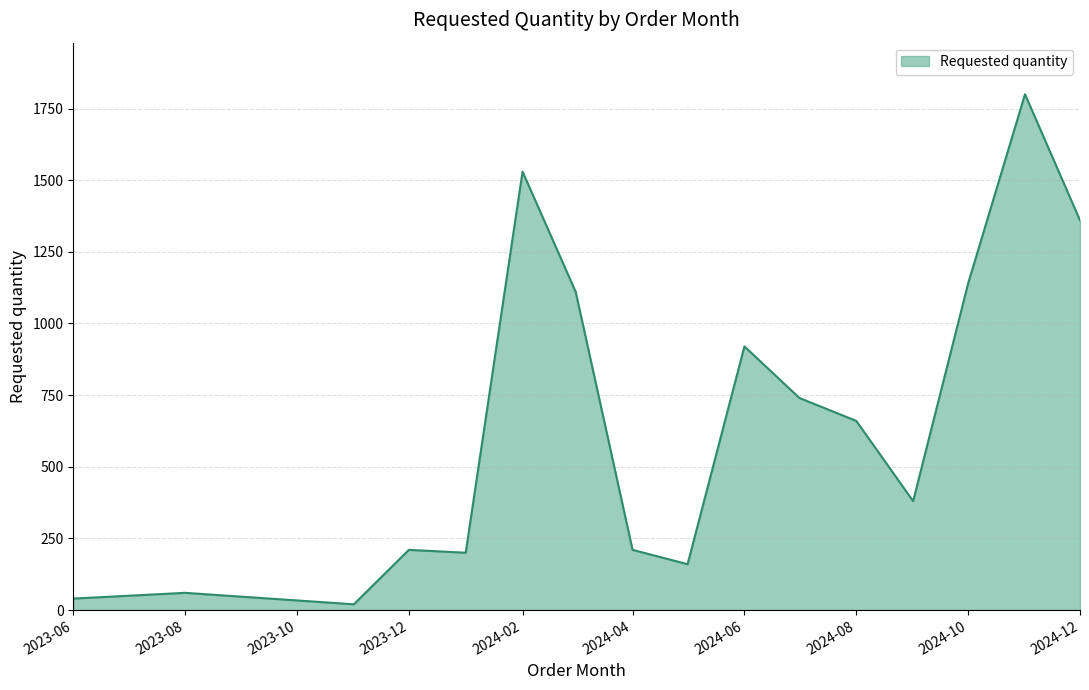

What is the greatest value displayed?

1800